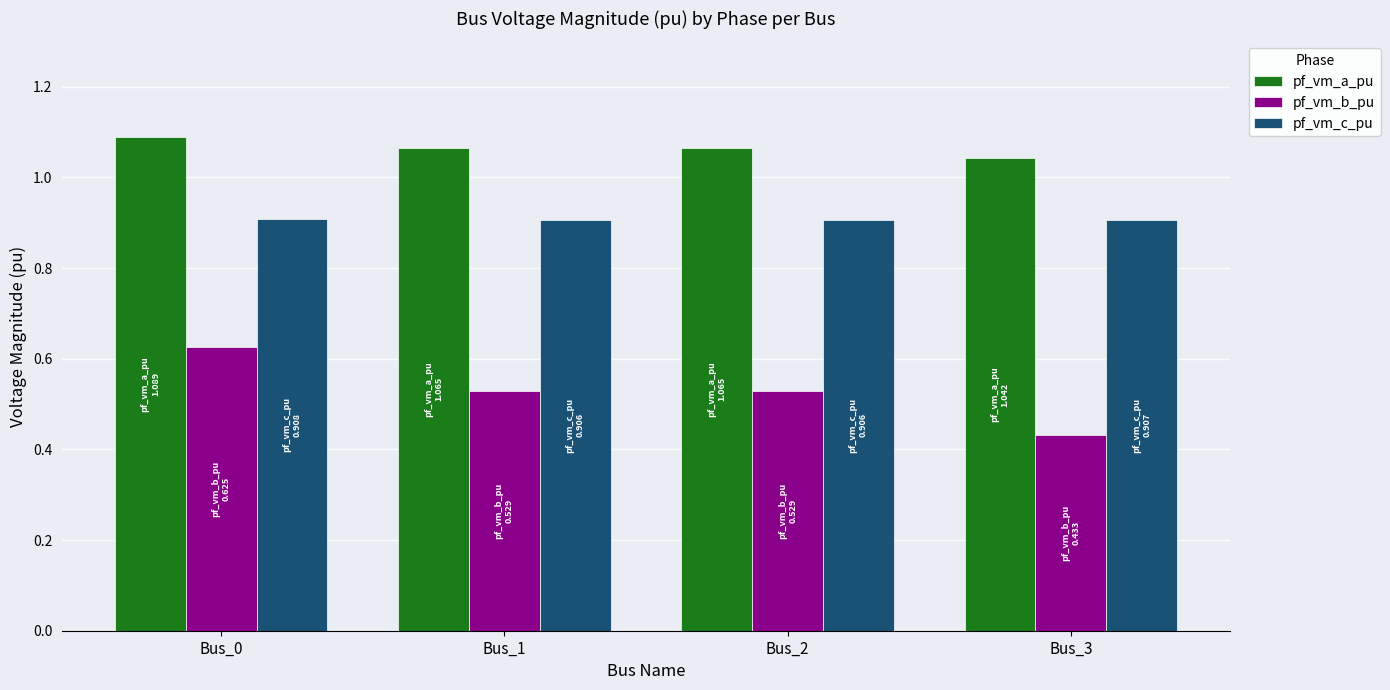

Does the chart contain stacked bars?

No